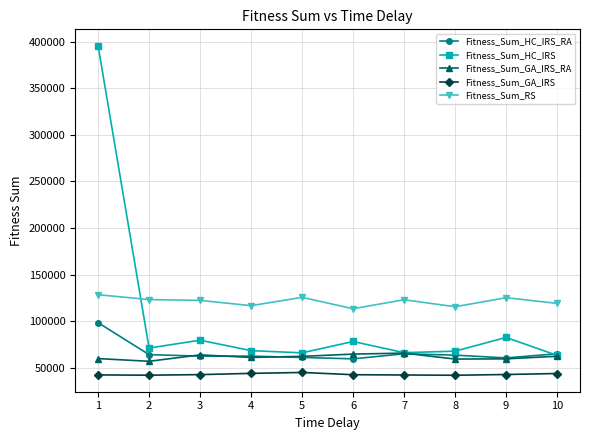

Is it true that Fitness_Sum_HC_IRS_RA equals 59780.3 at 6?

True